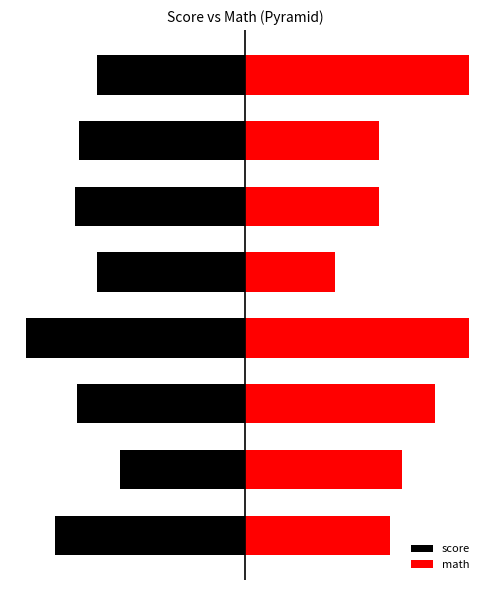

Rank the categories by math value from lowest to highest.

4, 5, 6, 0, 1, 2, 3, 7